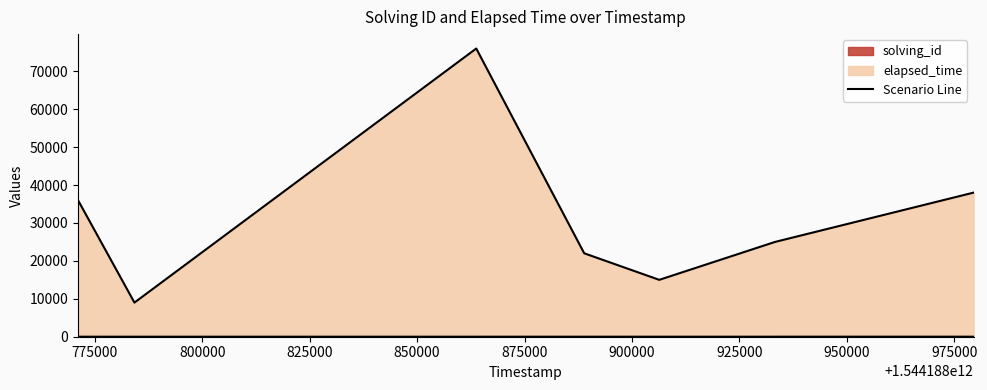

What is the difference between the solving_id values at 1544188784223 and 1544188888895?

2